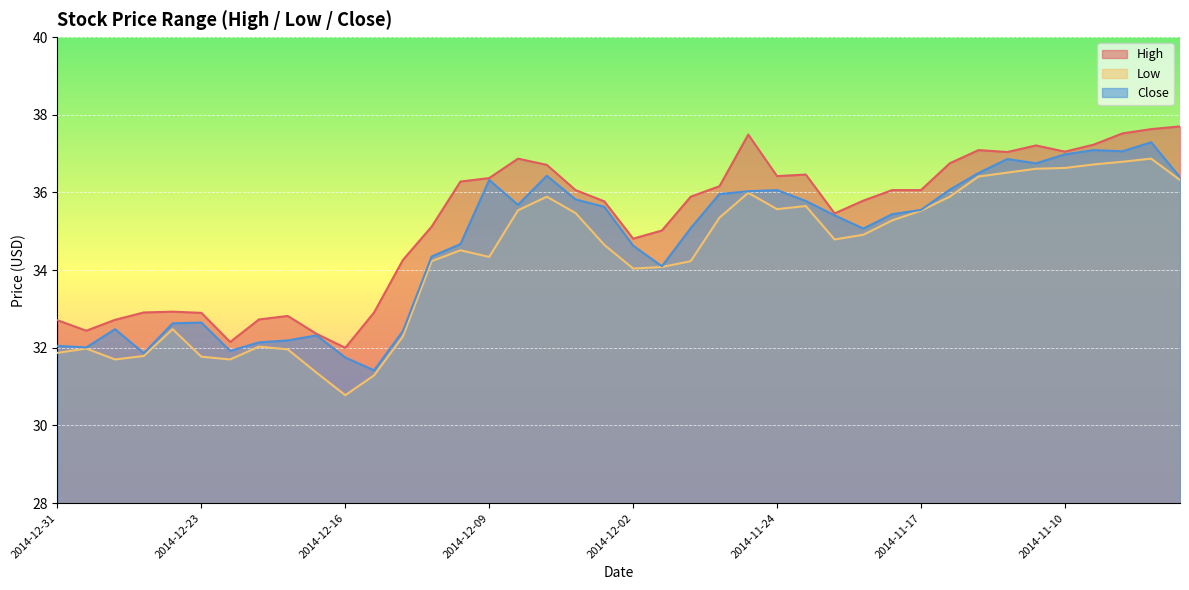

How many values in the Low series are below 34?

13